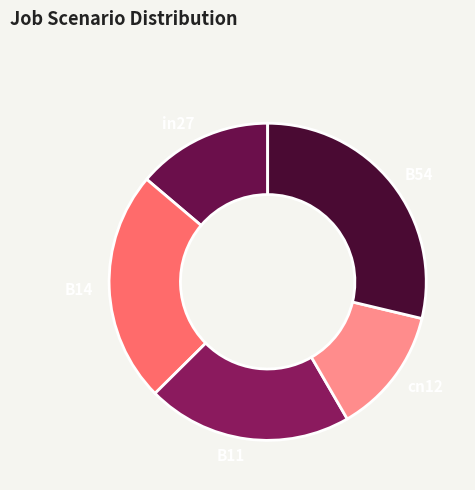

How many slices are in this pie chart?

5